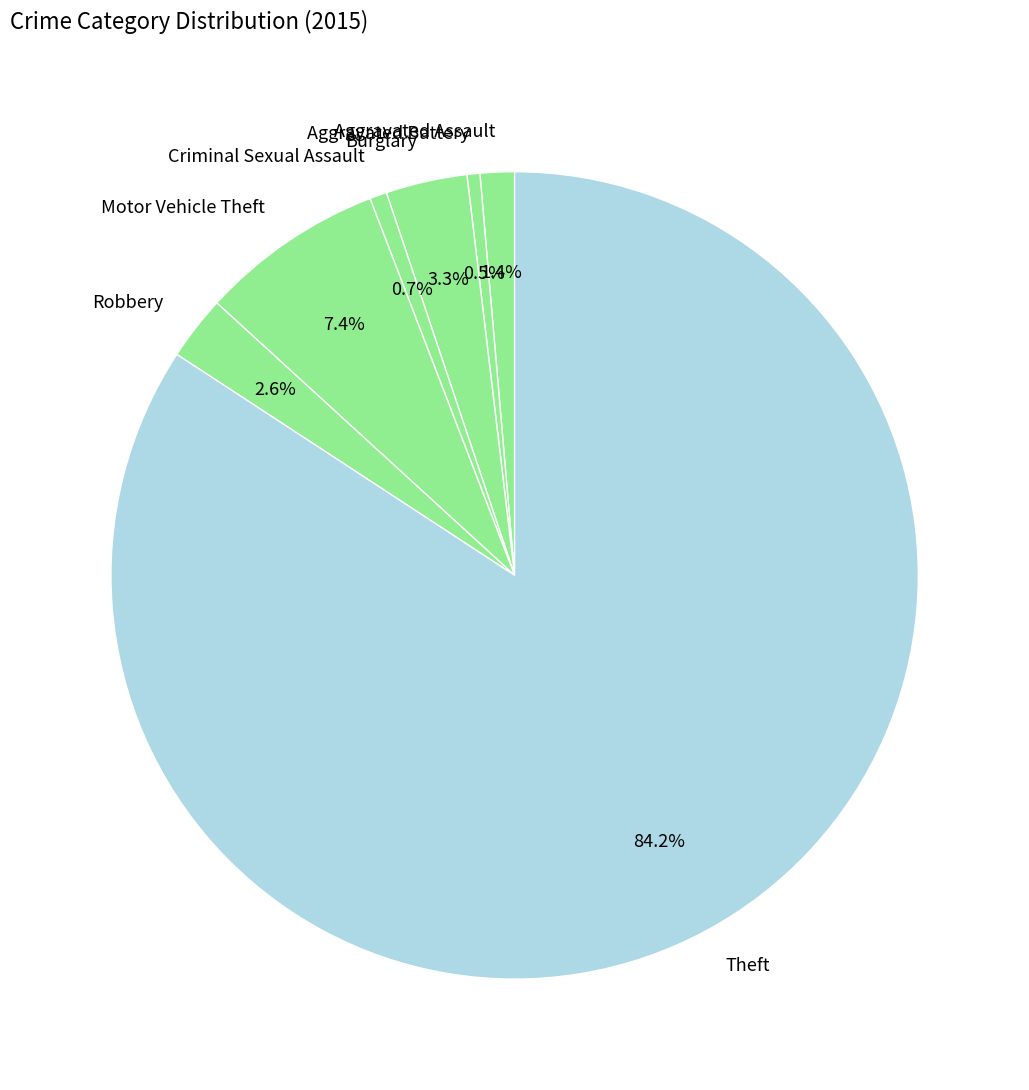

To the nearest percent, what portion does Theft represent?

84%